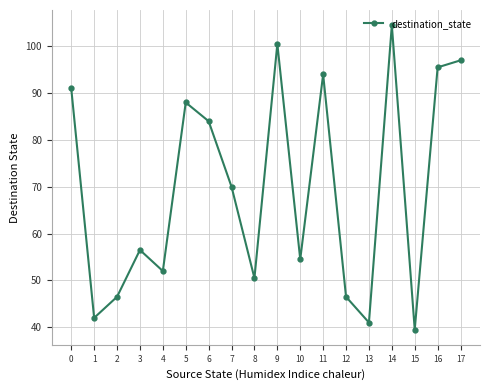

What is the maximum value shown in the chart?

104.5